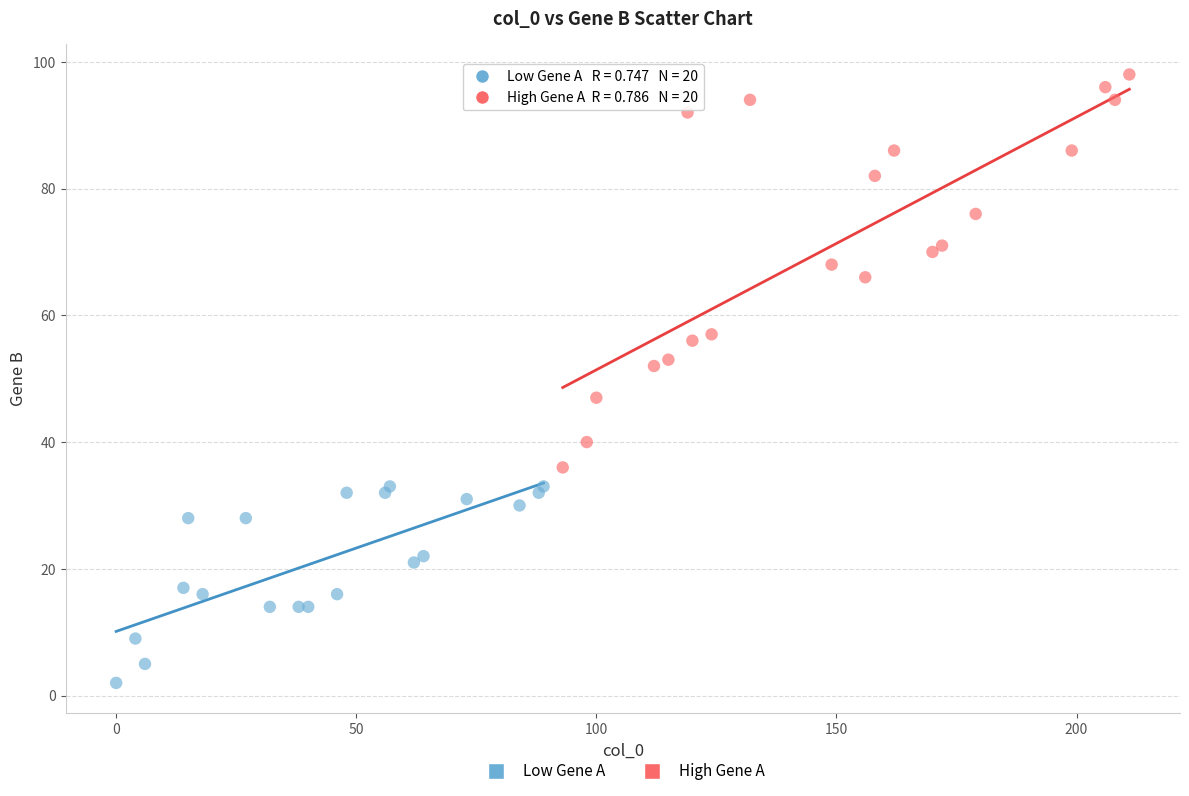

Which series has the largest Y range (max minus min)?

High Gene A